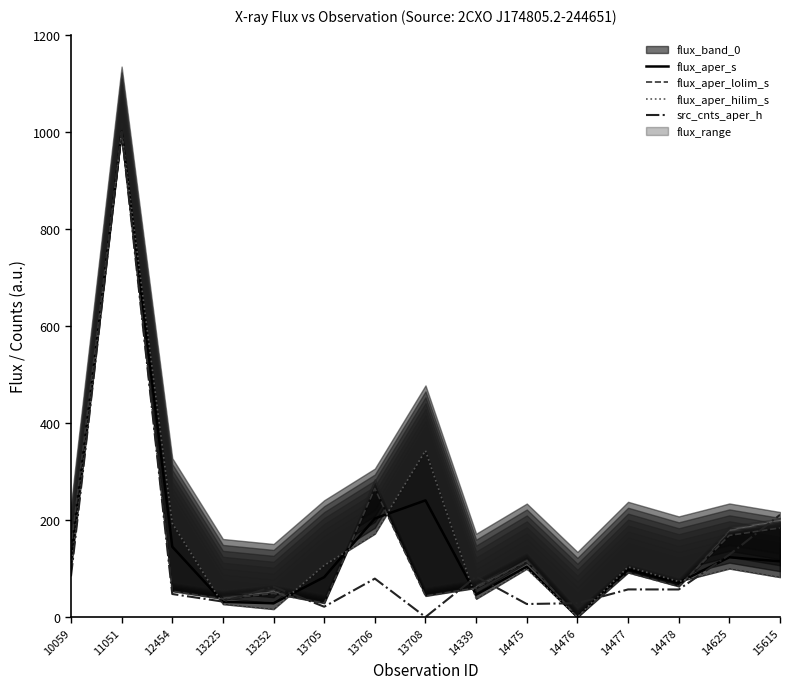

The flux_aper_lolim_s series shows 63.1 at 14478. True or false?

True